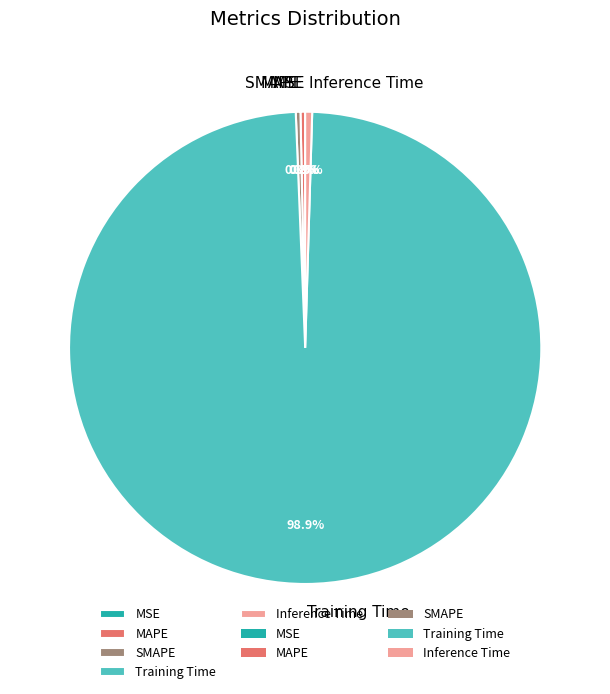

What is the largest slice in the pie chart?

Training Time